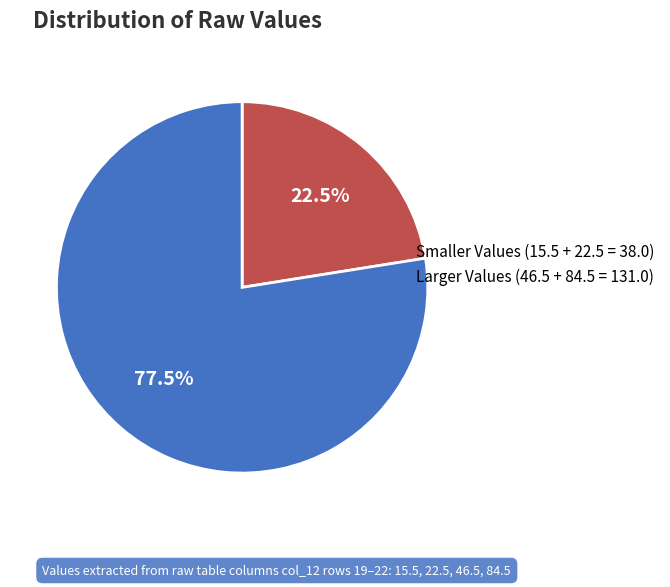

Count the number of slices in the pie.

2